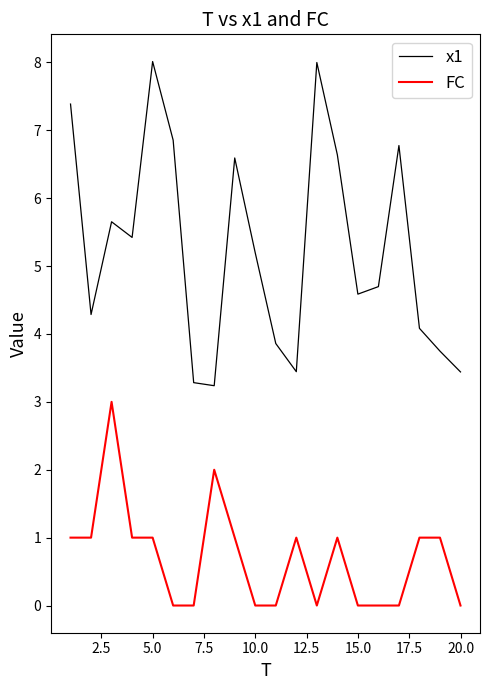

True or false: FC and x1 intersect in this chart.

False